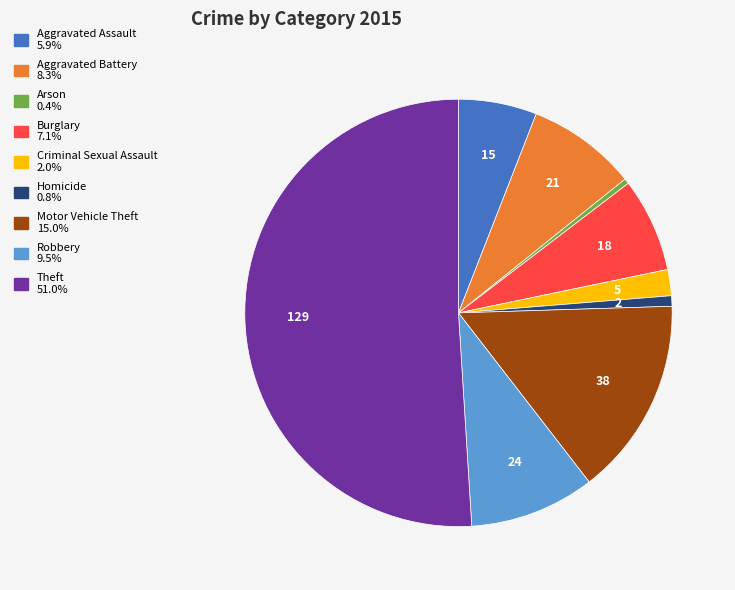

Which slice represents more than half of the pie?

Theft